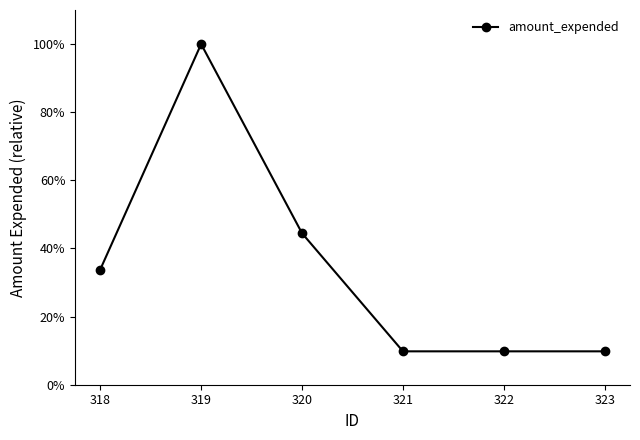

At which category does the data reach its first local peak?

319